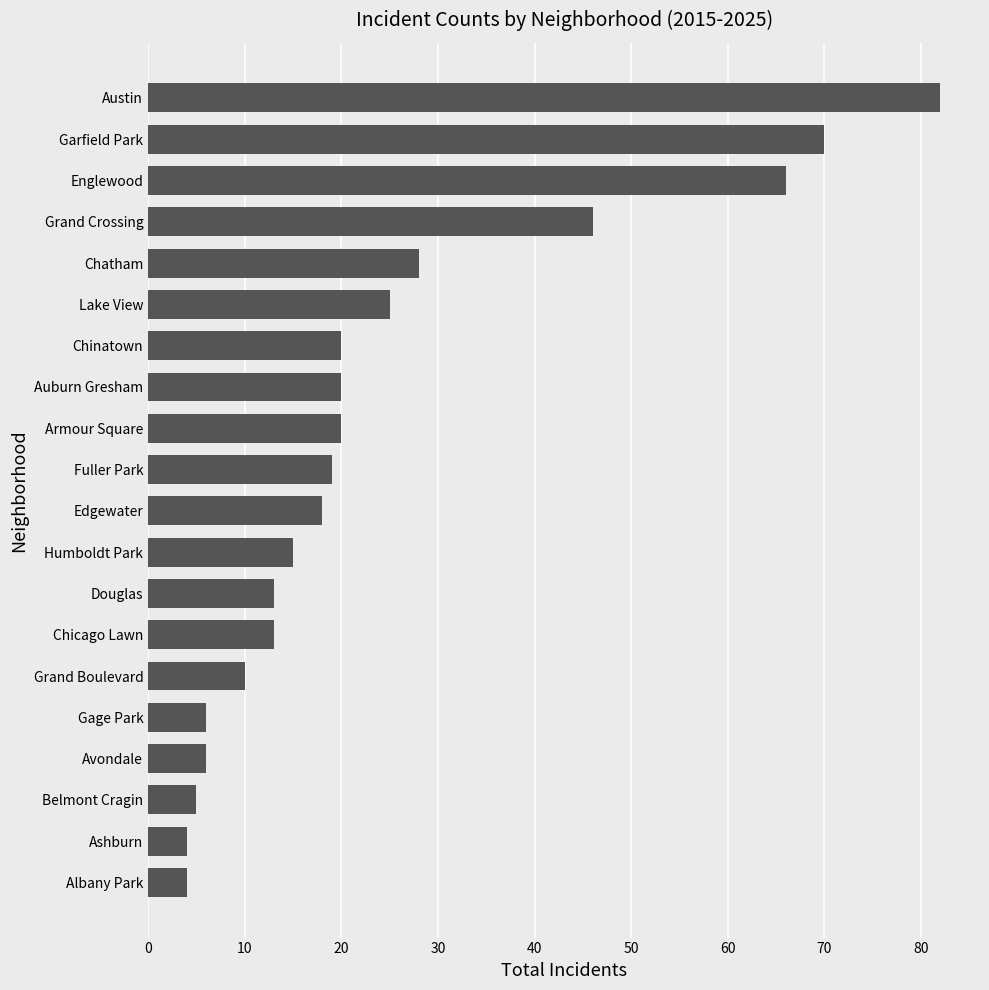

Is it true that the value at Austin is 28?

False